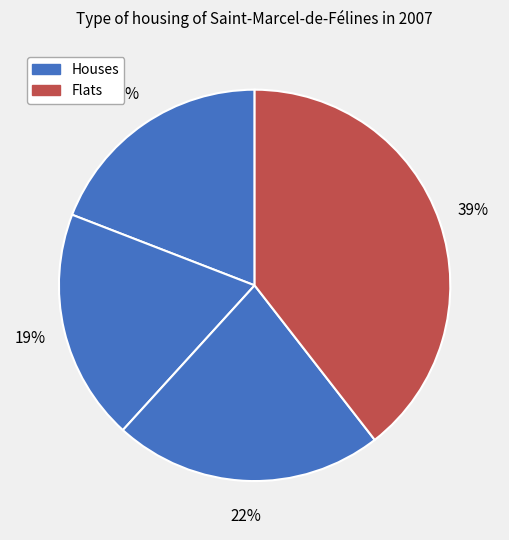

How many segments does this pie chart have?

4